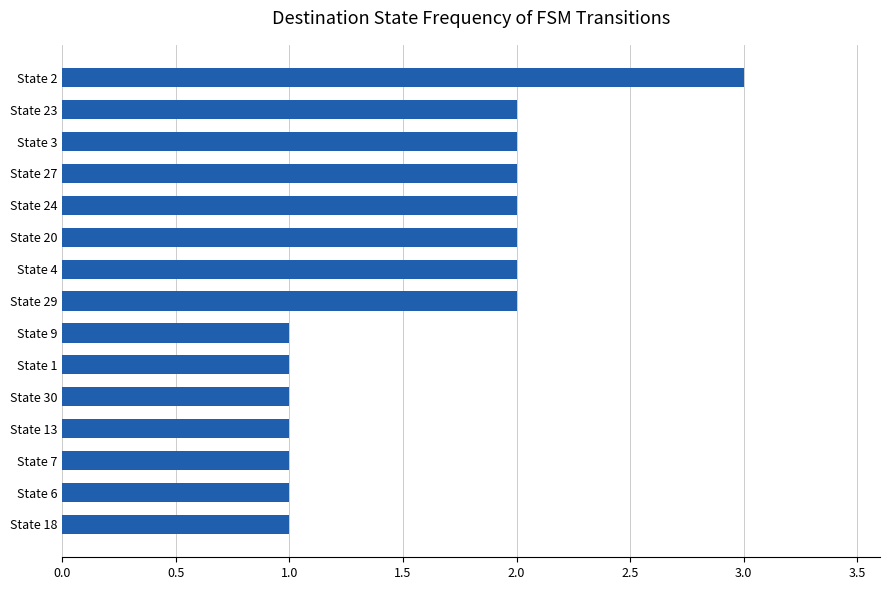

What is the sum of all values?

24